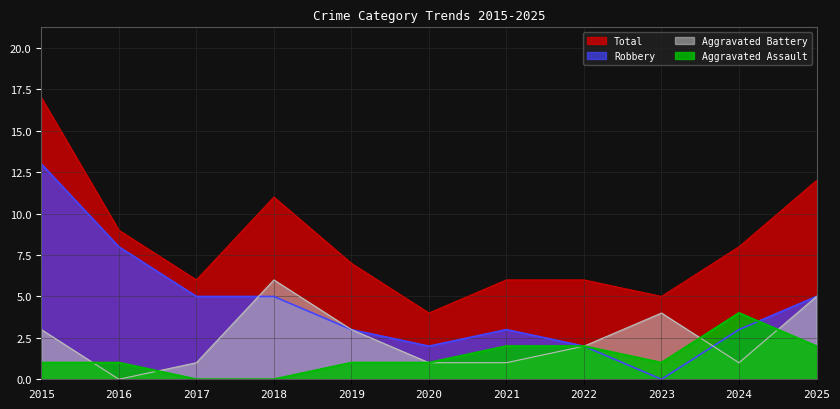

What is the total value across all series at 2017?

12